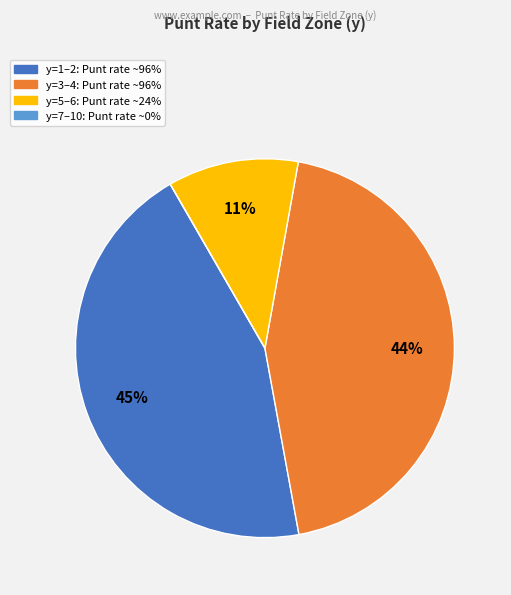

Does any single category account for the majority?

No